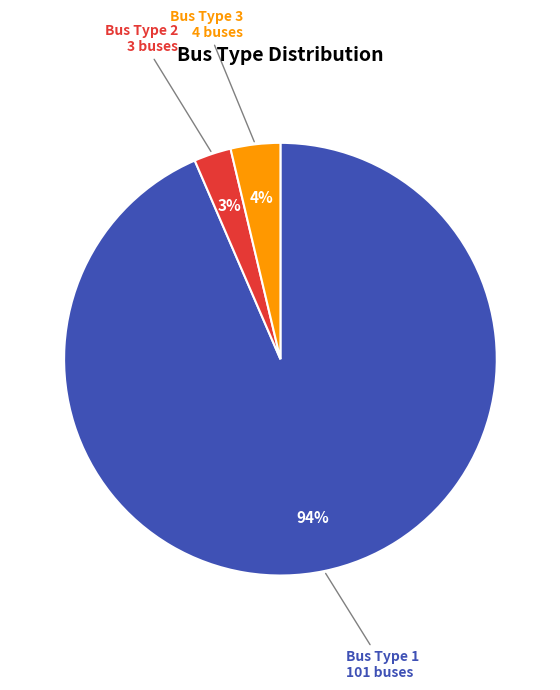

Does any single category account for the majority?

Yes